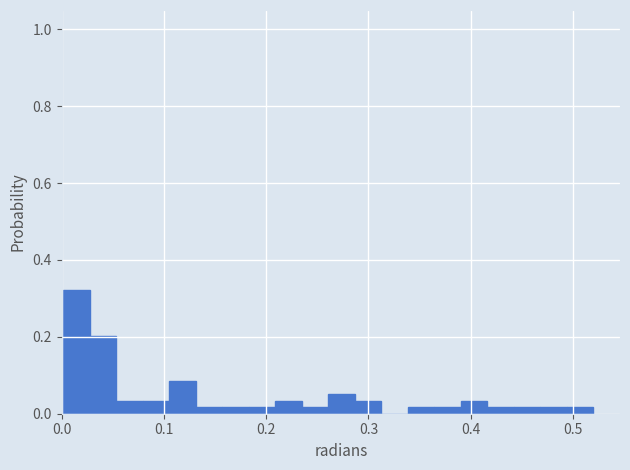

Around what value on the x-axis is the tallest bar? Give the approximate position of its centre, as read against the axis.

0.01